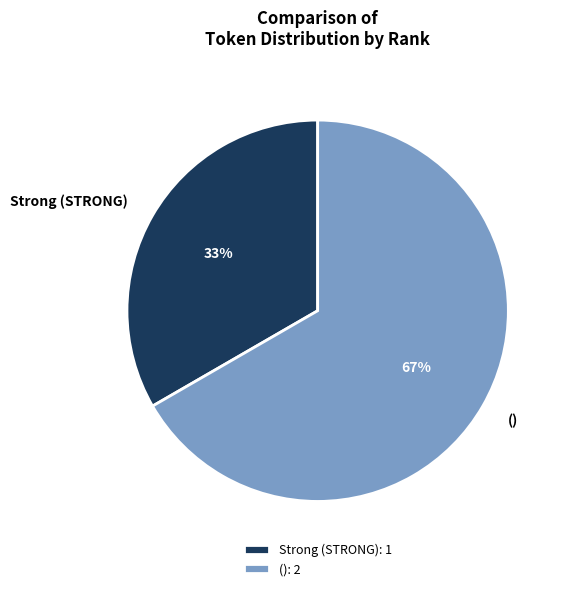

Rank the categories by value from lowest to highest.

Strong (STRONG), ()